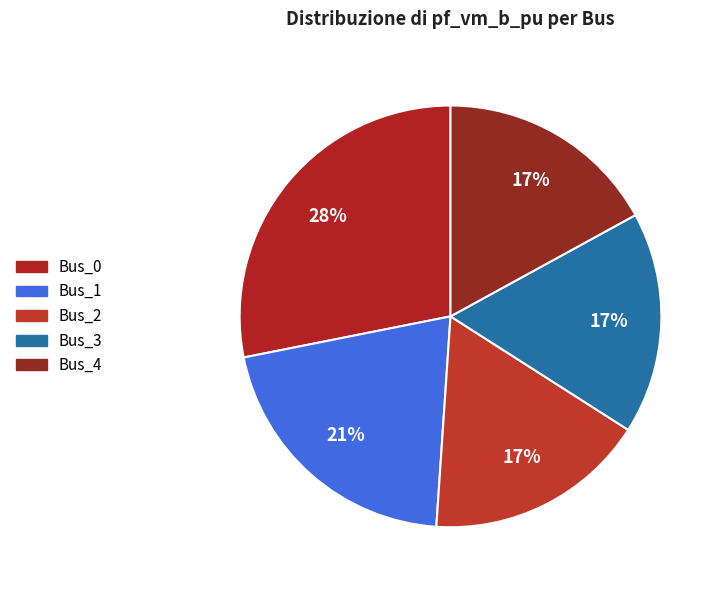

To the nearest percent, what portion does Bus_2 represent?

17%